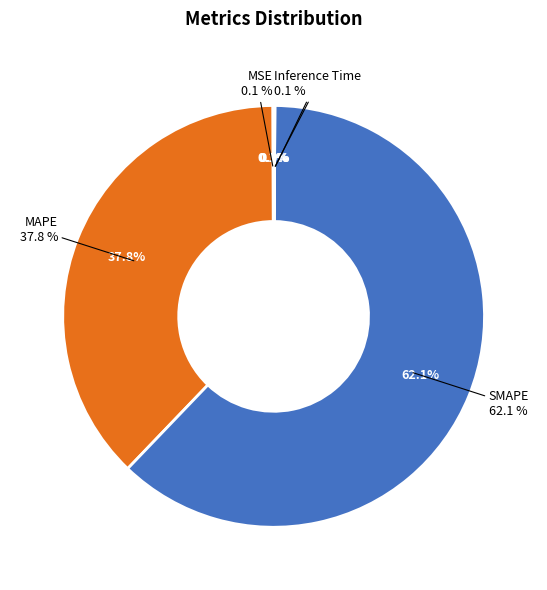

What percentage is NOT represented by MSE?

99.9%